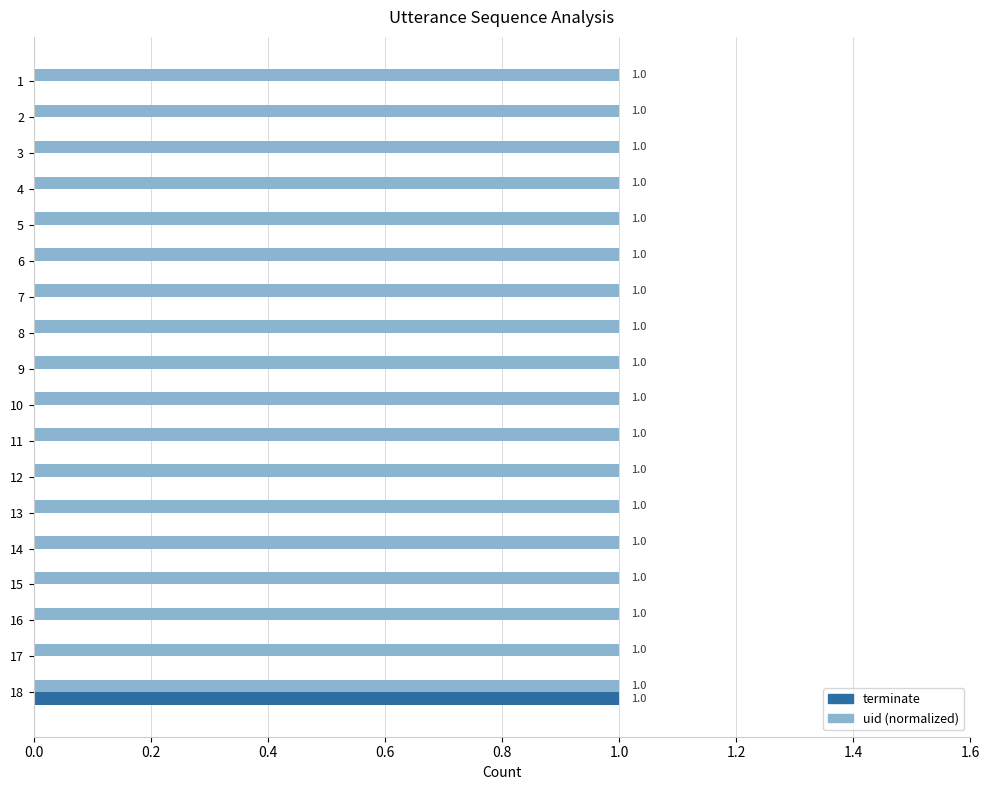

How many distinct data groups are displayed?

2